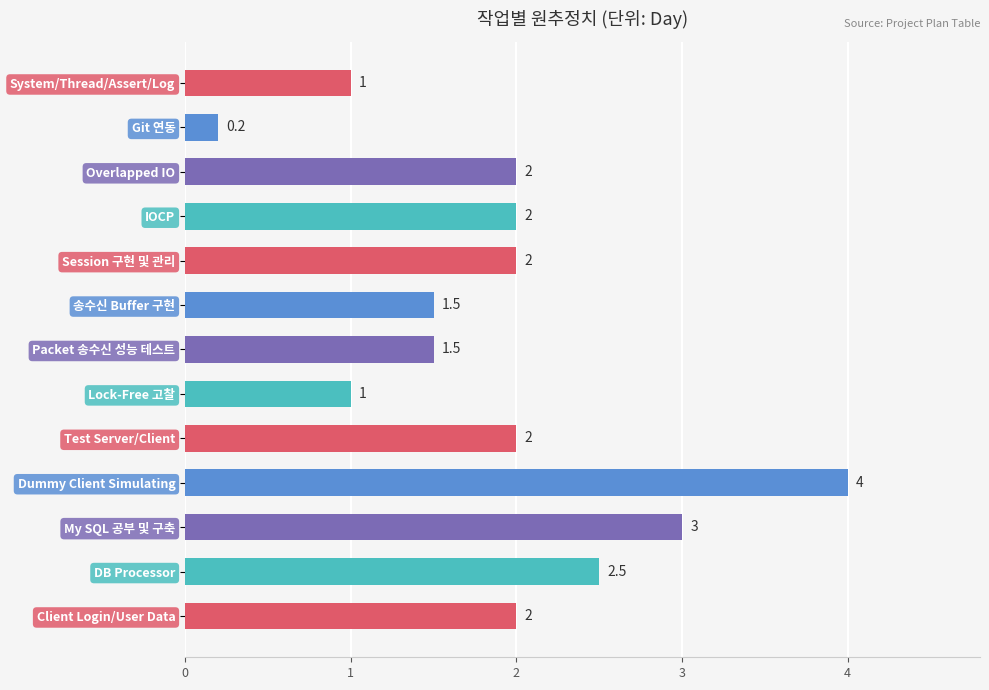

What is the difference between the second highest and second lowest values?

2.0